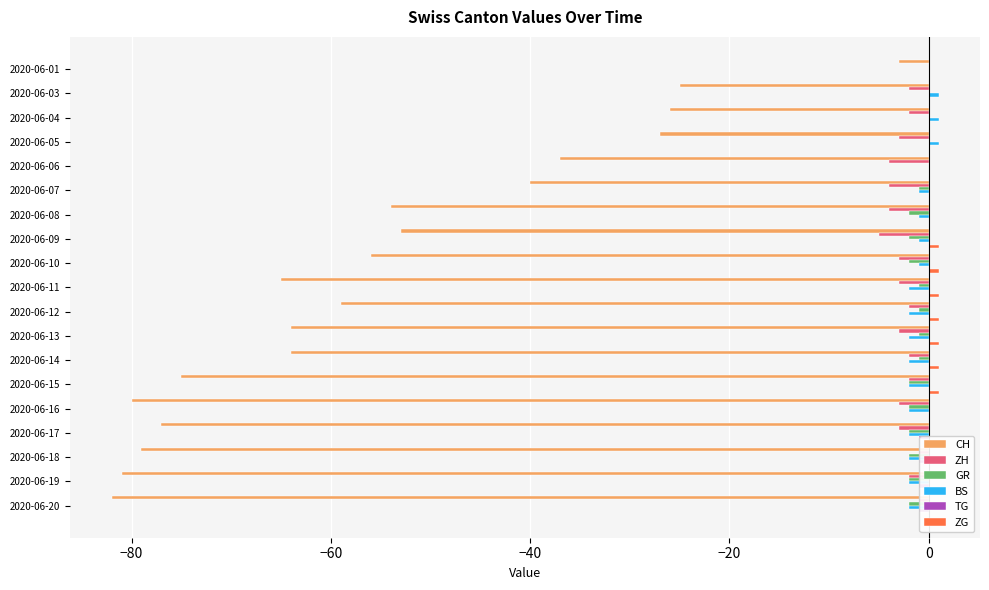

How many distinct data groups are displayed?

6